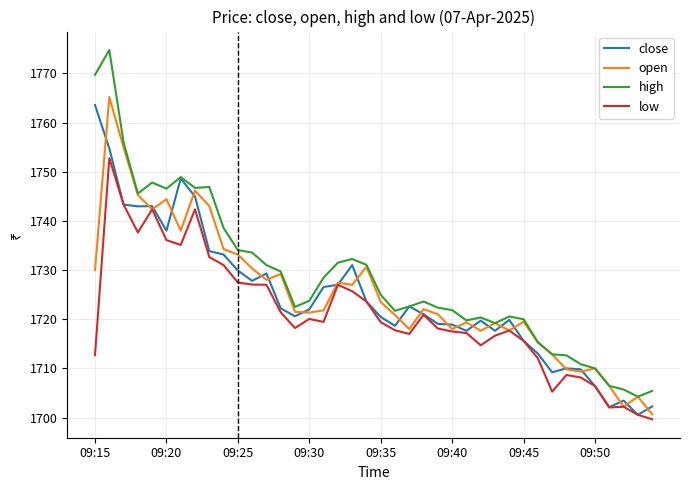

True or false: low and high cross at least once.

False